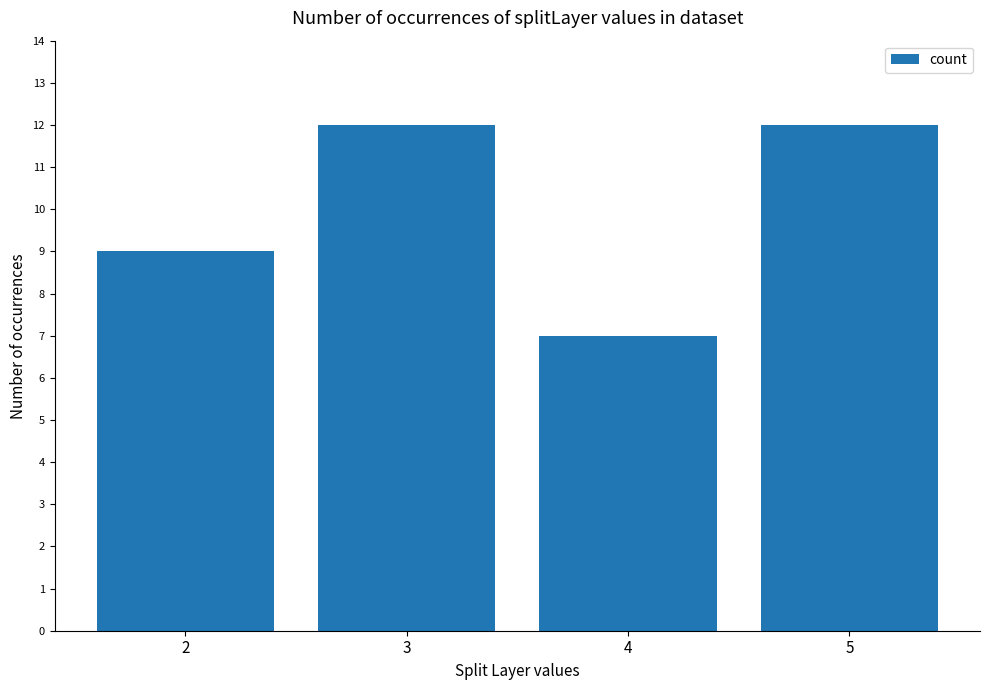

The value at 5 is 12. True or false?

True